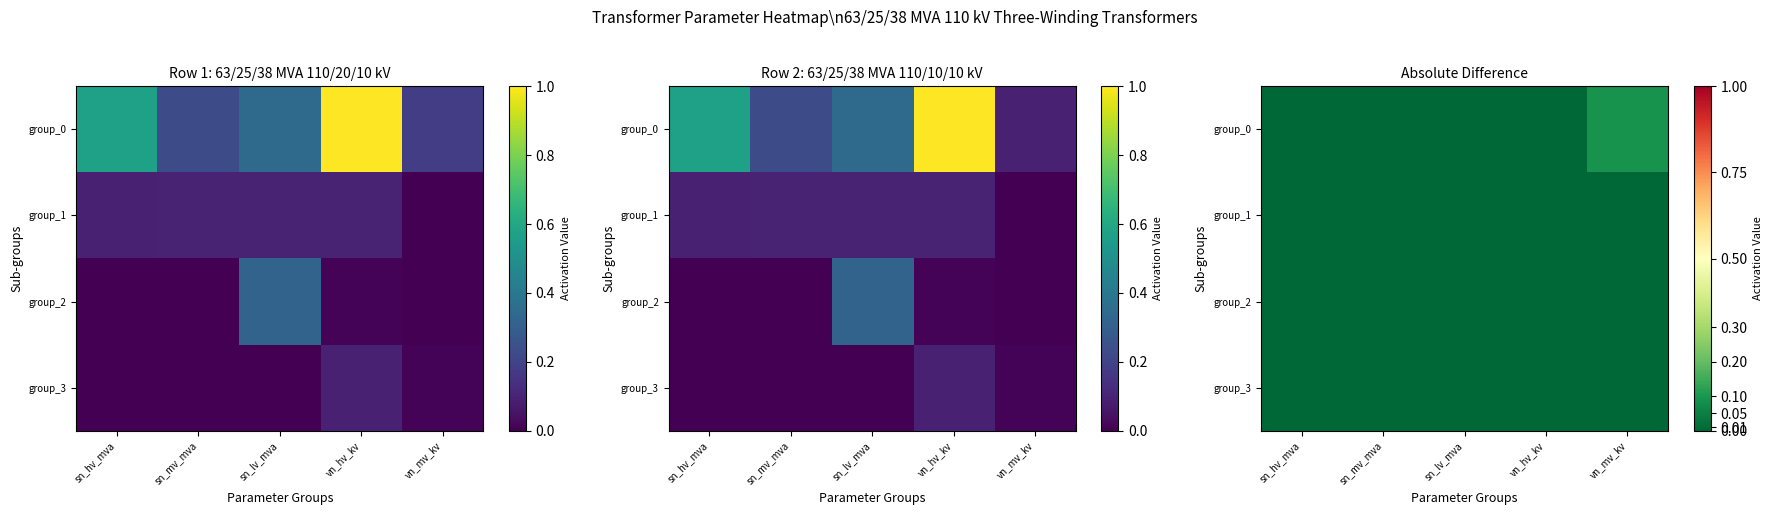

Which category has the lowest value across all series?

sn_hv_mva